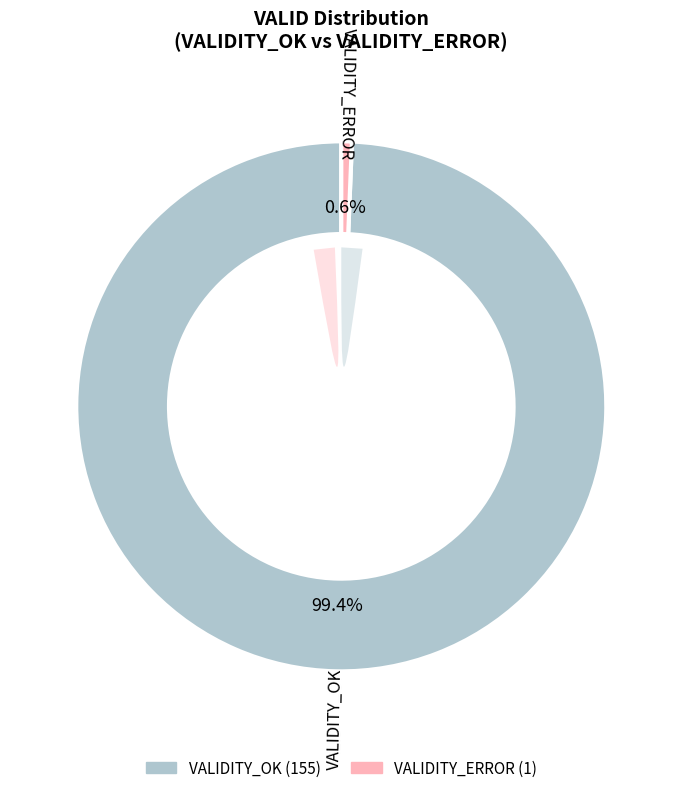

Is VALIDITY_ERROR the majority of the pie?

No